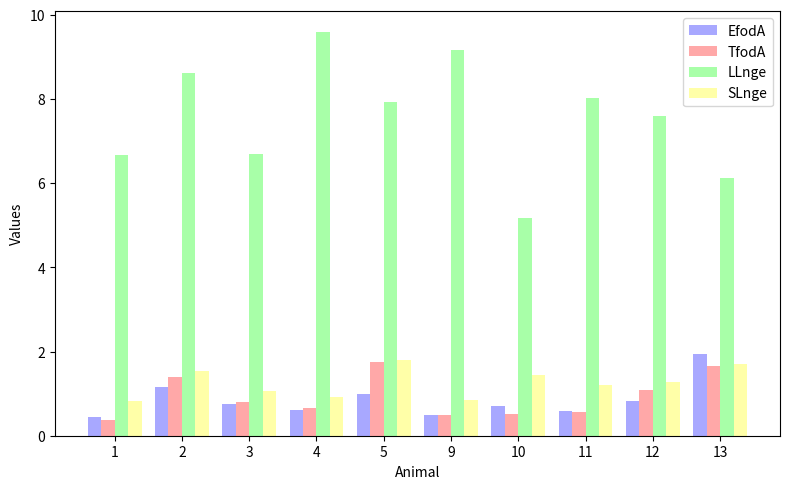

How many series are shown in this chart?

4